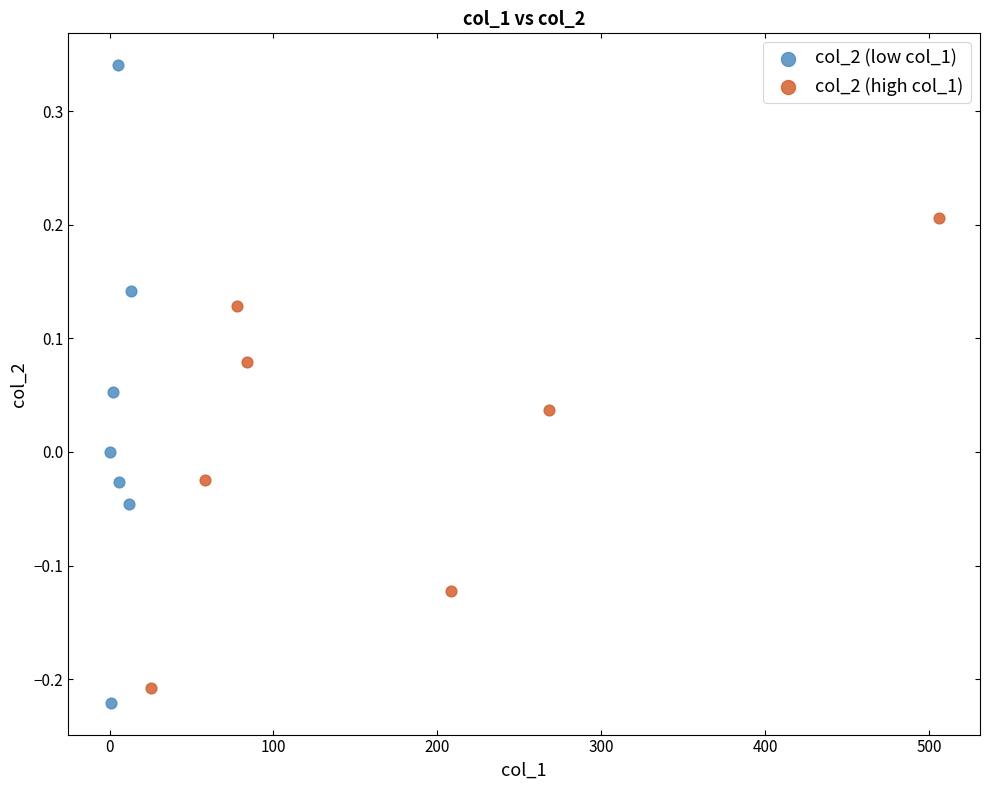

What are all the series names shown in the legend?

col_2 (low col_1), col_2 (high col_1)